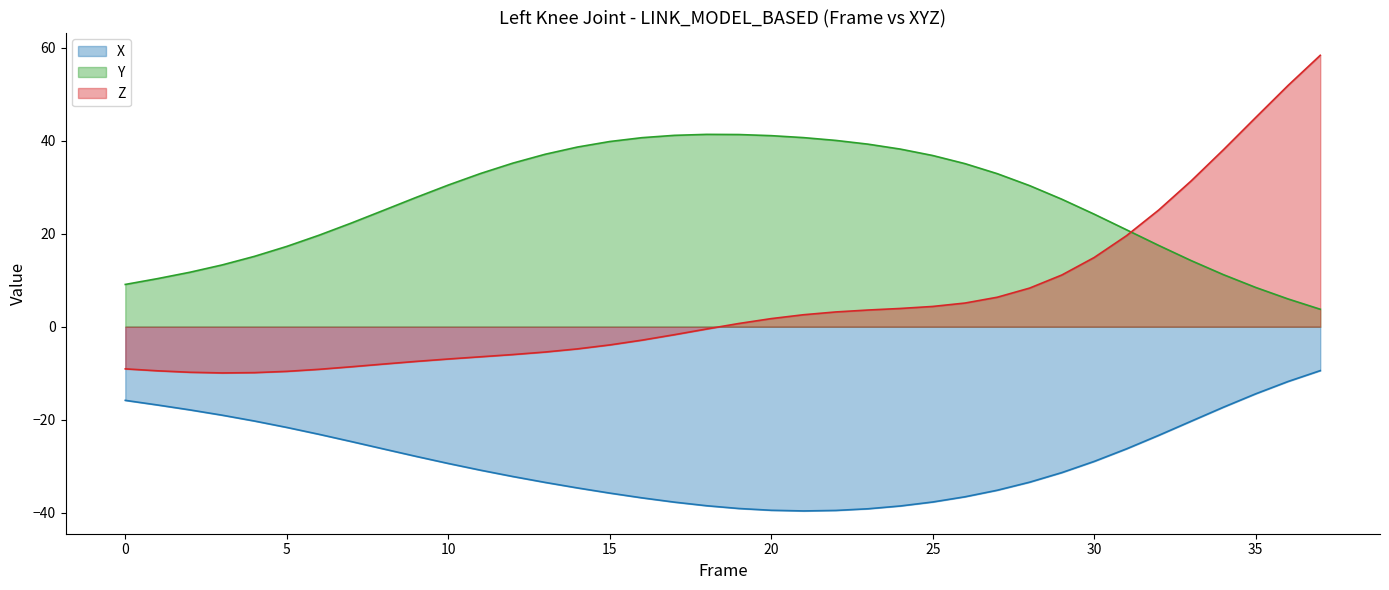

What is the total value across all series at 15?

0.1